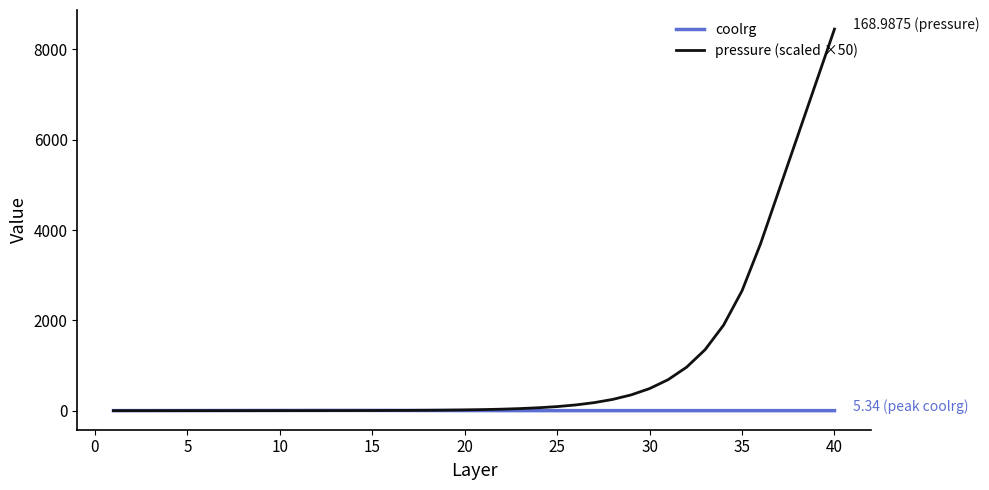

Rank the series by their average value, from highest to lowest.

pressure (scaled ×50), coolrg